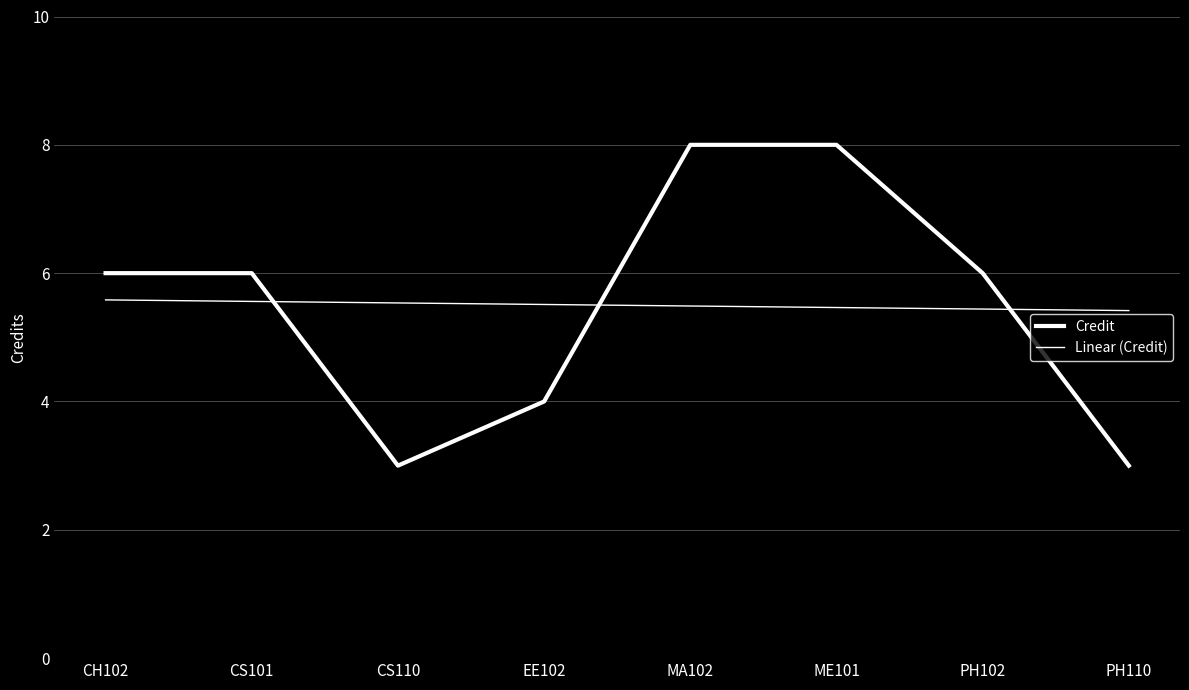

What is the label of the 1st point from the right?

PH110